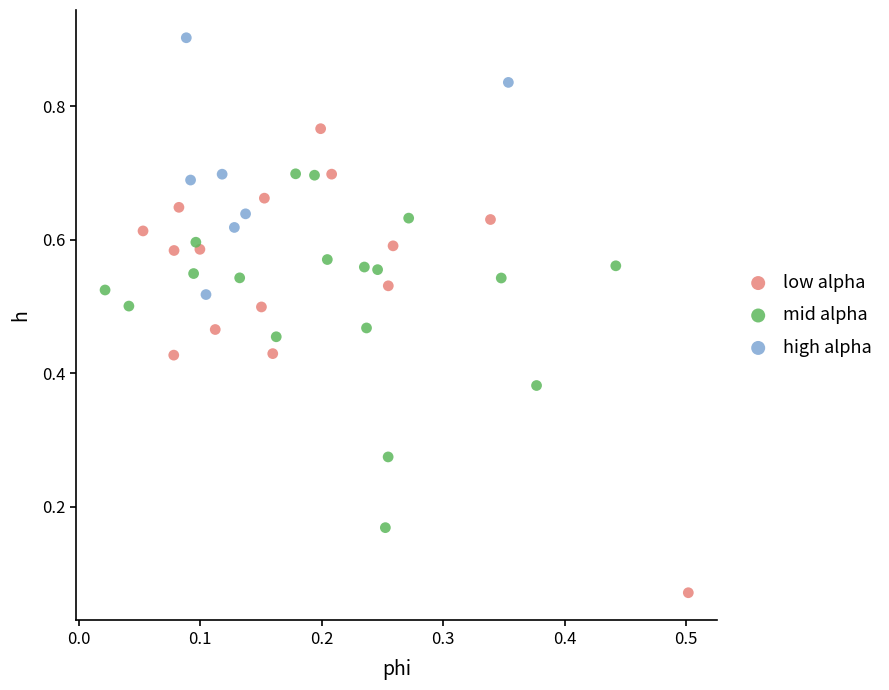

Which series has the largest Y range (max minus min)?

low alpha